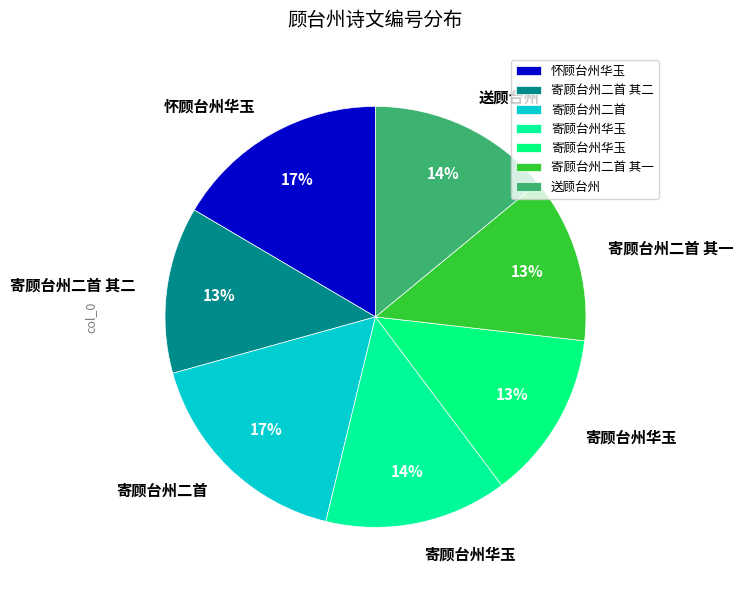

Is there any slice that represents more than half of the pie?

No